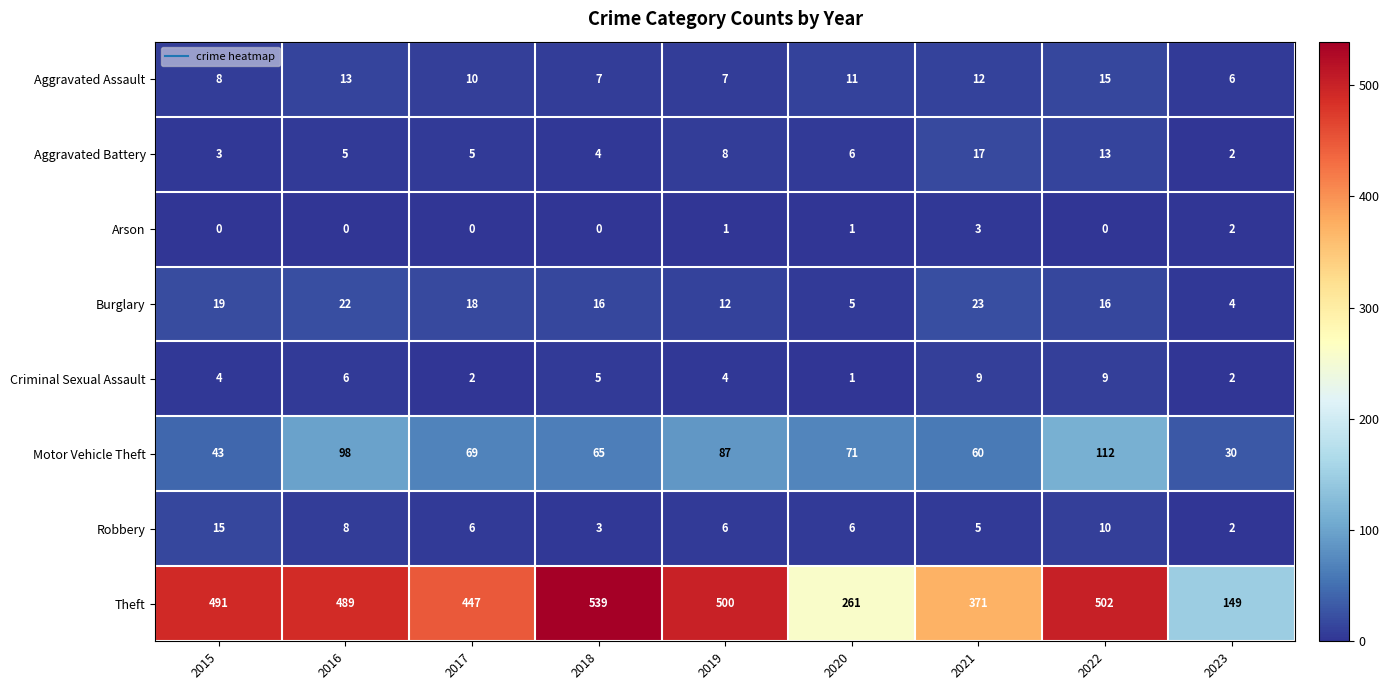

Which series has the widest spread of values?

Theft